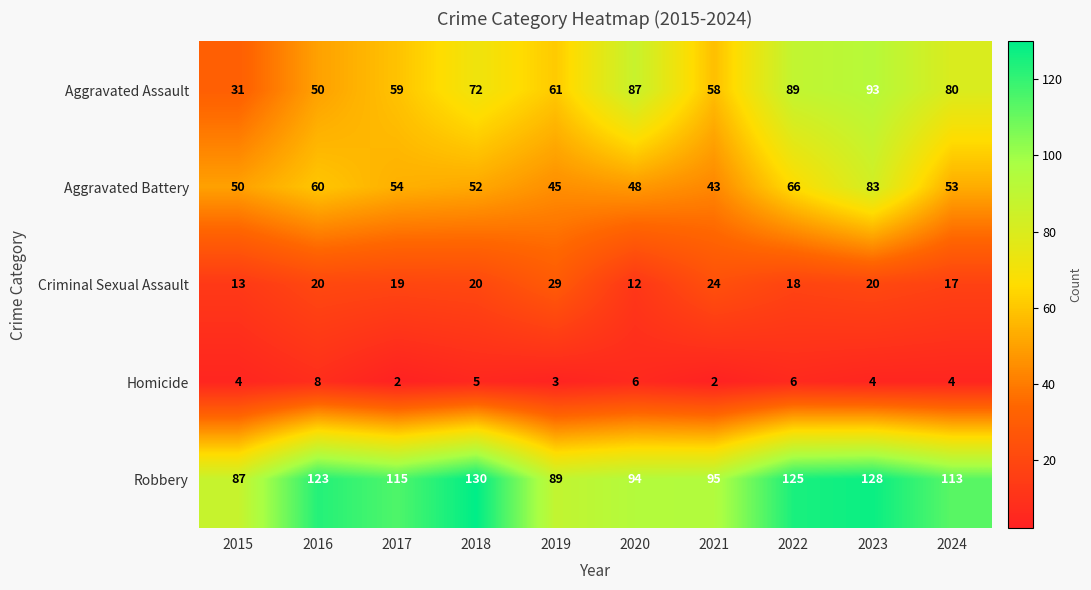

What is the average value of the Homicide series?

4